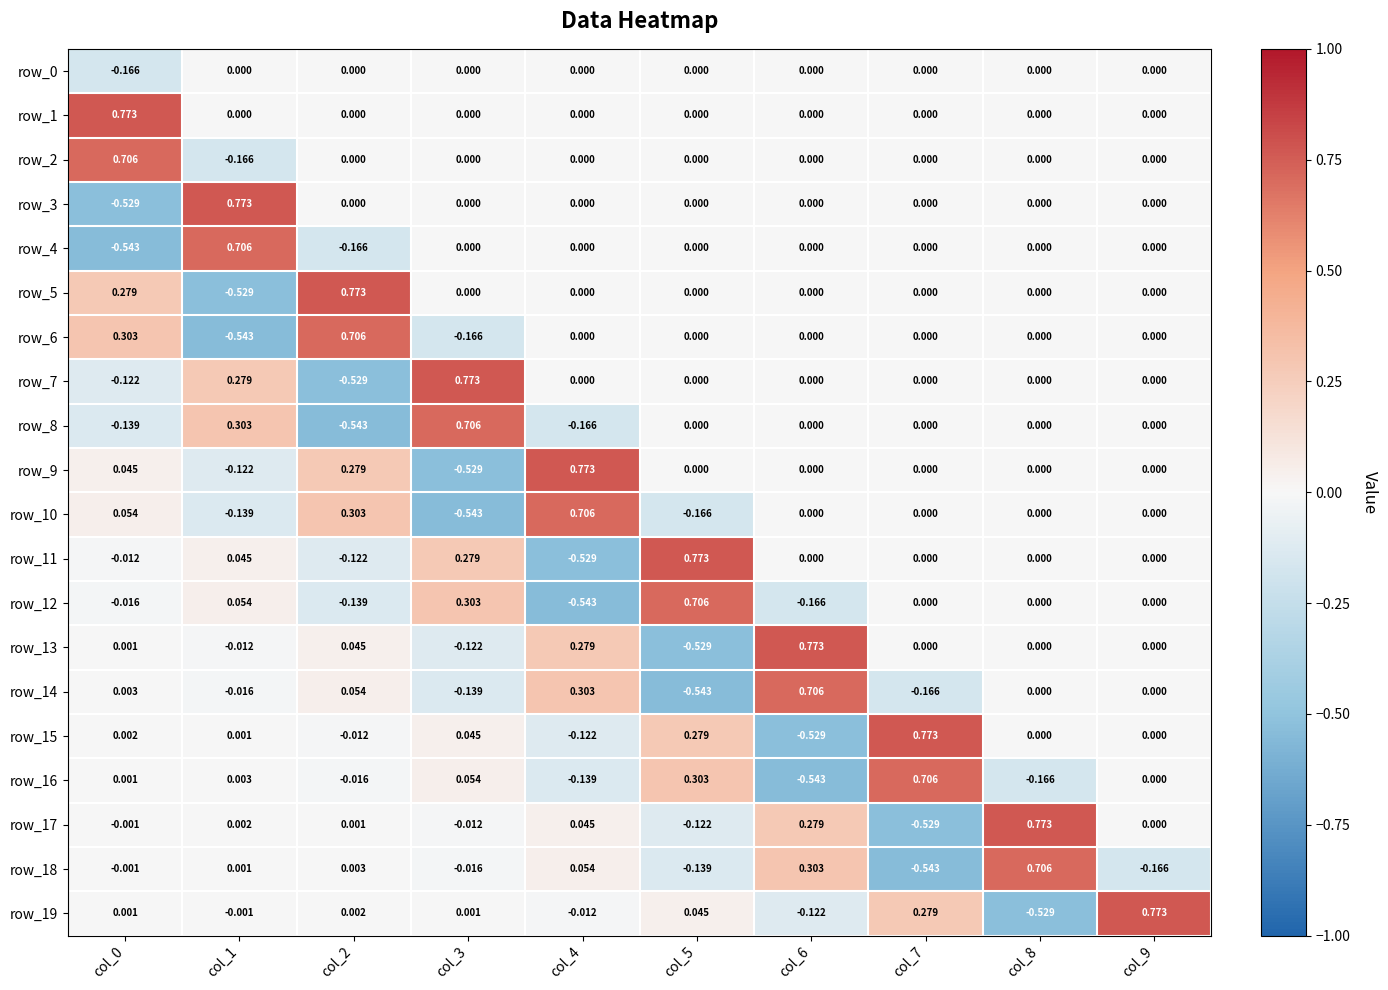

Is the value of row_5 at col_4 greater than the value of row_9 at col_0?

No